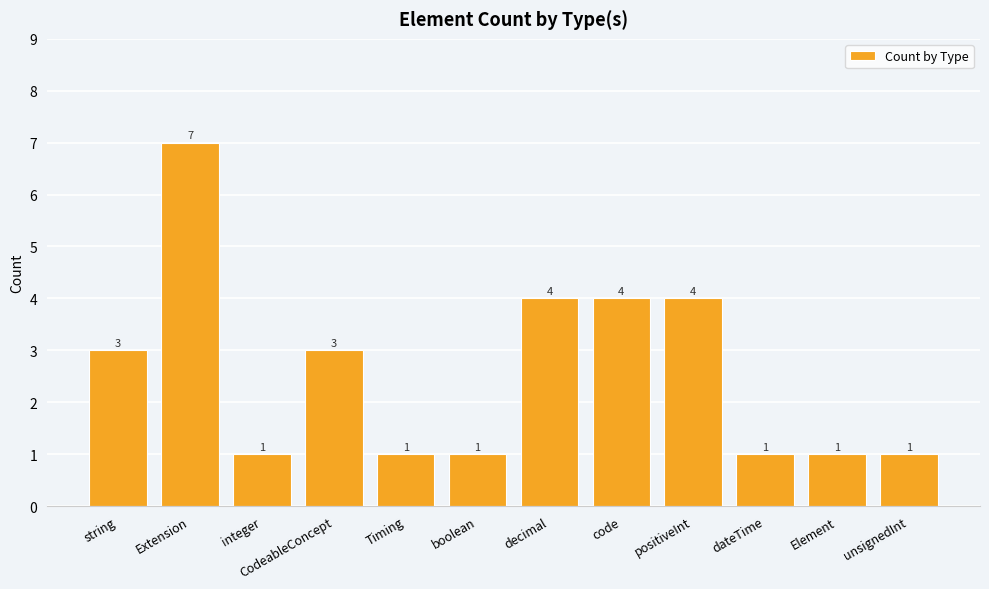

Which category has the highest value across all series?

Extension